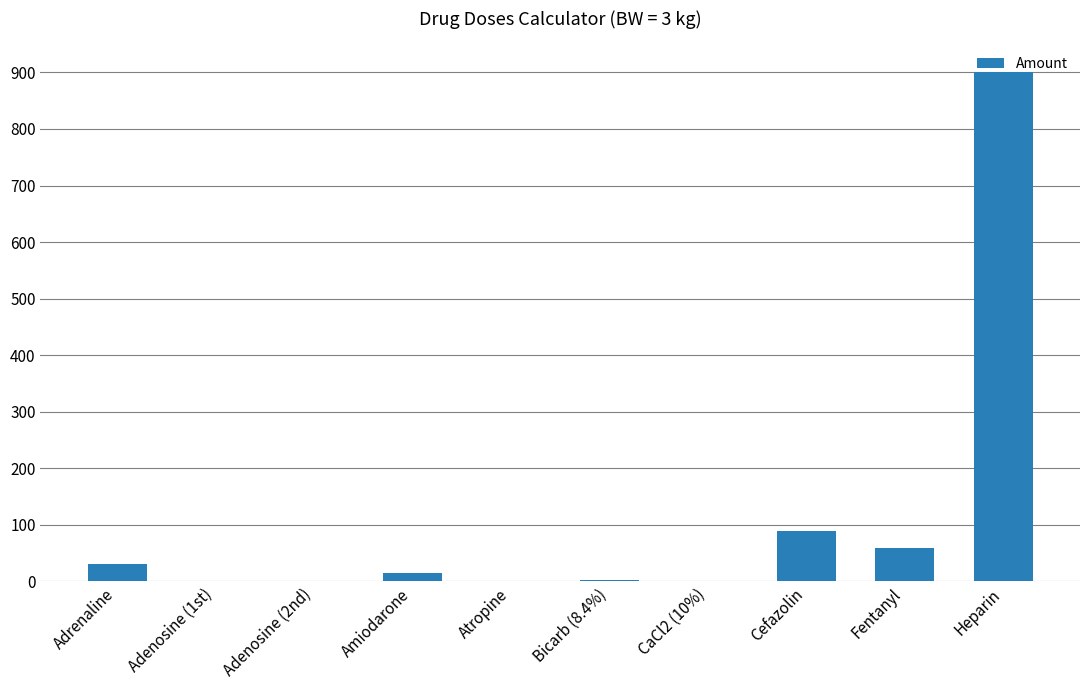

Is it true that the value at Fentanyl is 60.0?

True